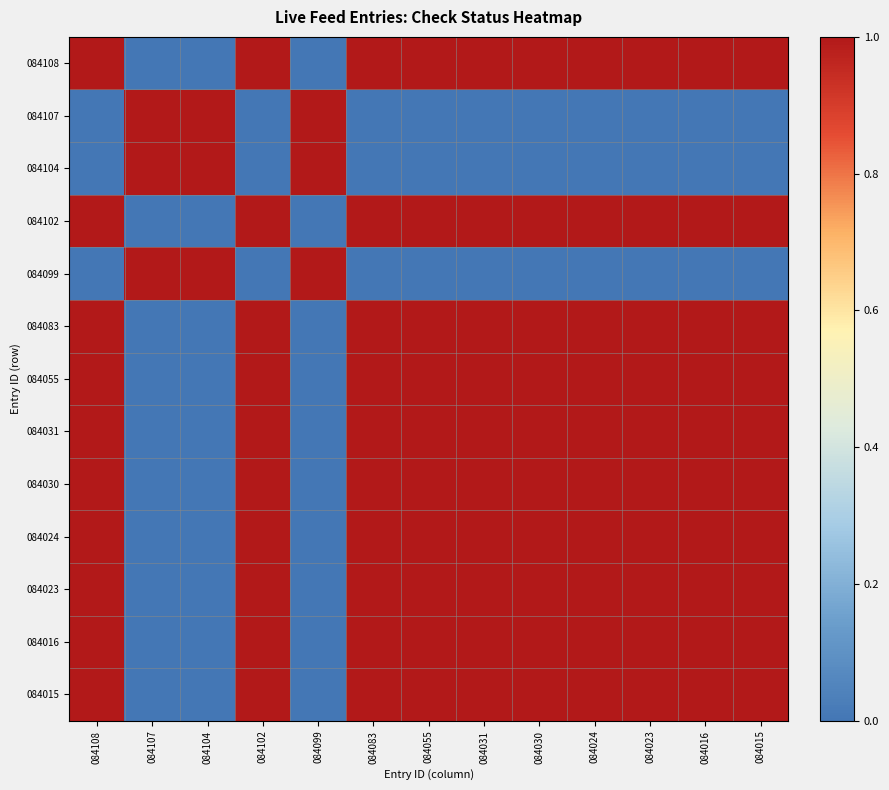

What is the spread (max minus min) of values at 084083?

1